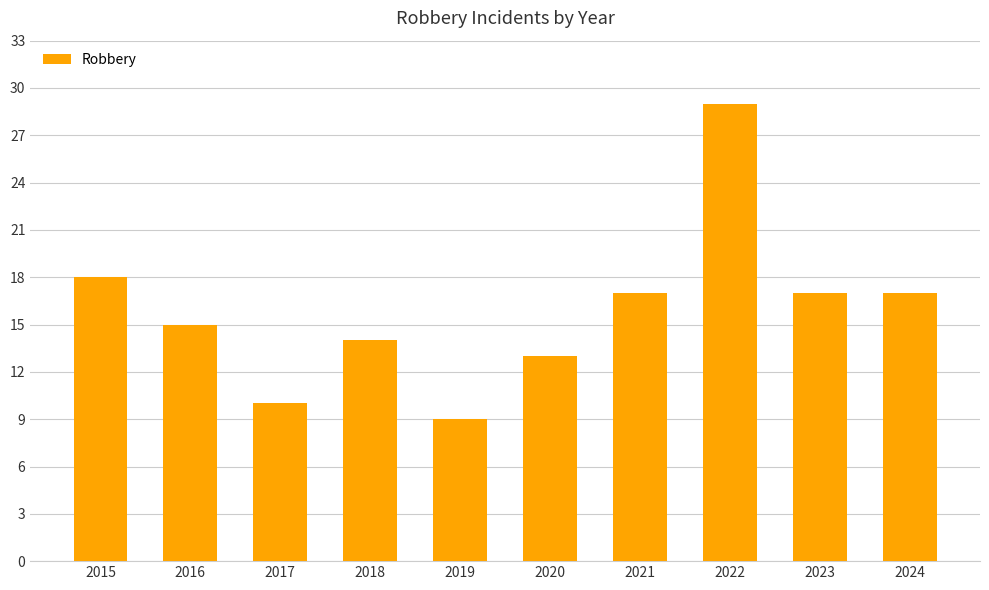

Which category has the lowest value across all series?

2019